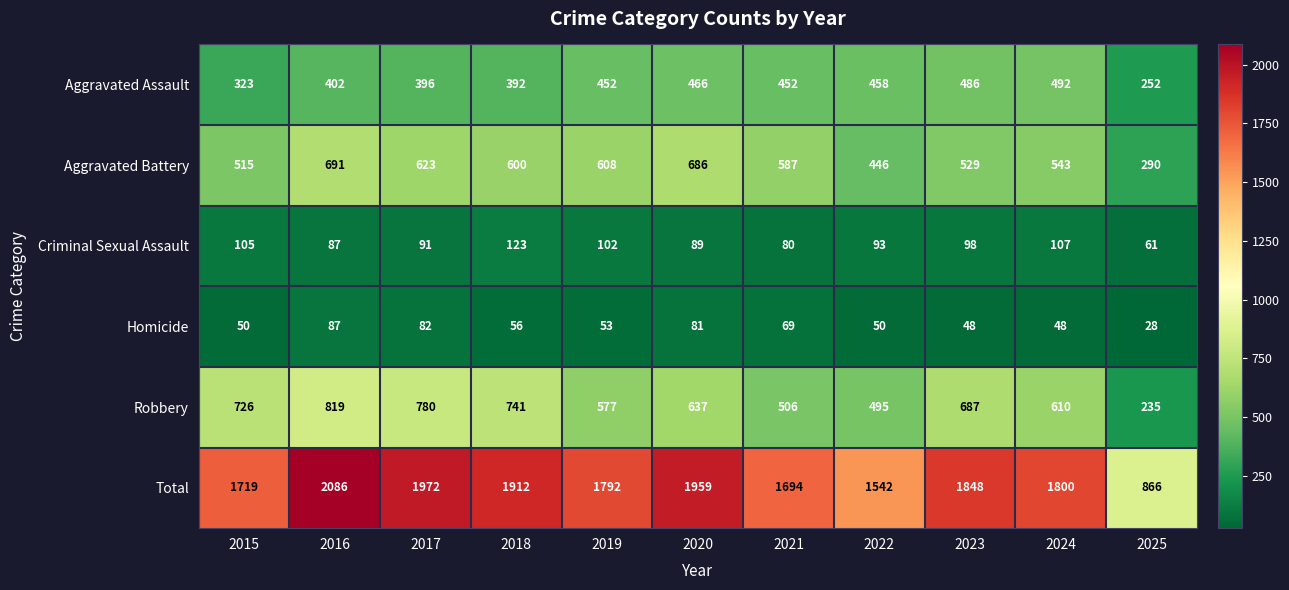

What is the spread (max minus min) of values at 2025?

838